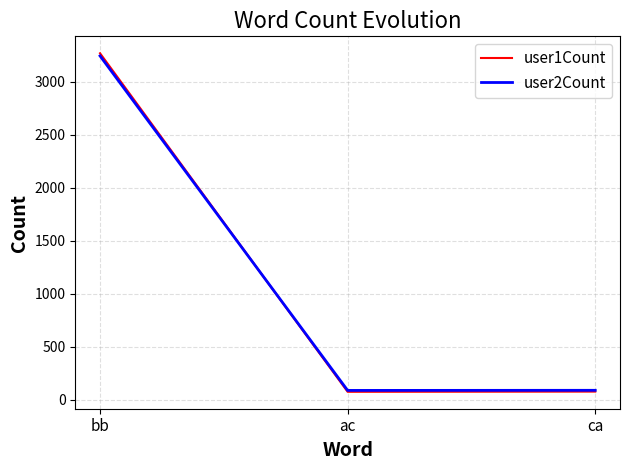

What is the highest value of the user1Count series?

3268